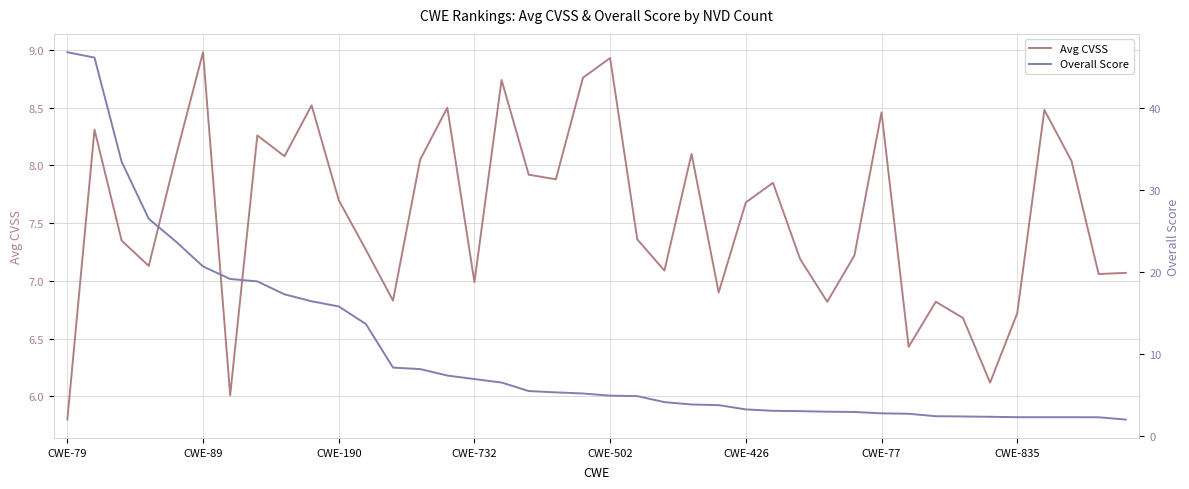

In Avg CVSS, how many points are lower than both neighbors (excluding endpoints)?

12